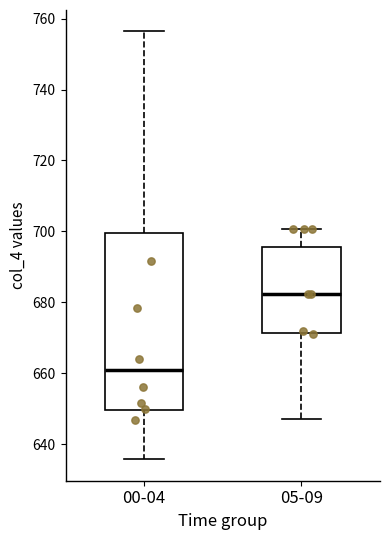

Where is the lower edge of the box for 00-04 on the y-axis? The values are not printed on the chart, so give them approximately, as read against the axis.

650